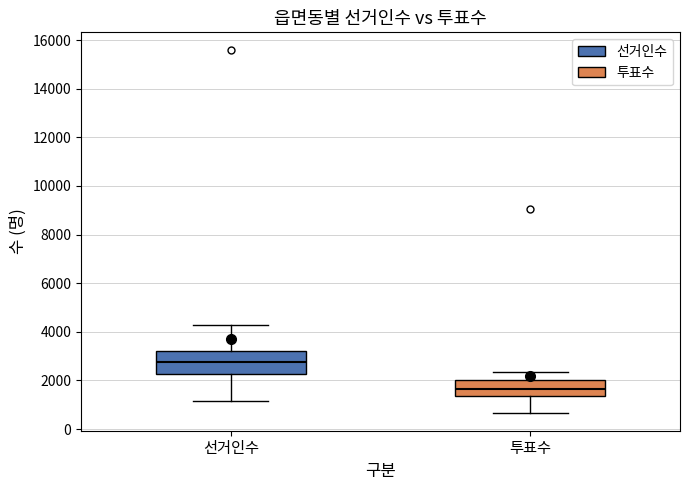

Where does the lower whisker of the box for 선거인수 end on the y-axis? The values are not printed on the chart, so give them approximately, as read against the axis.

1200